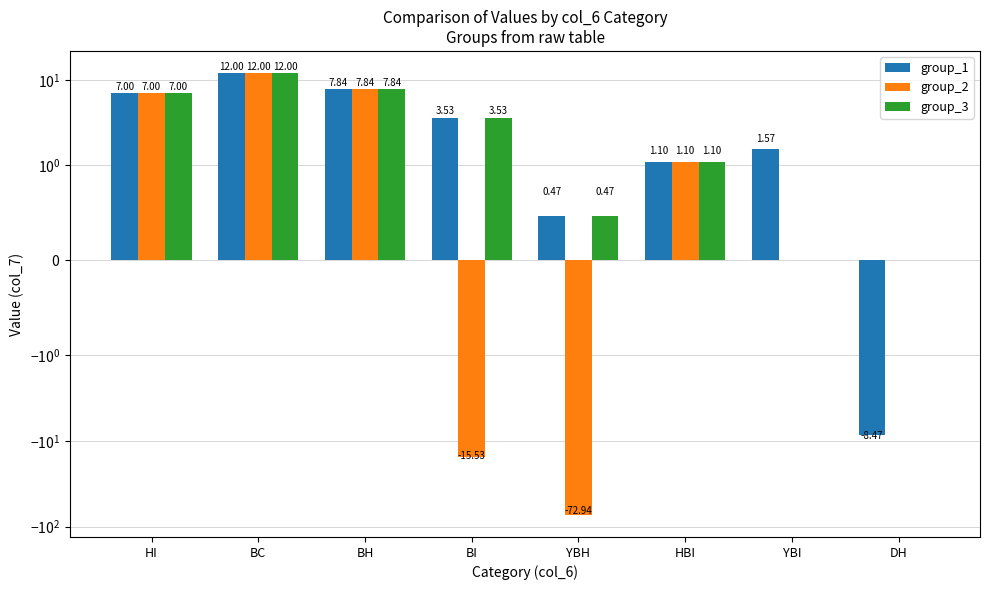

Is it true that group_2 equals -6.7 at BI?

False